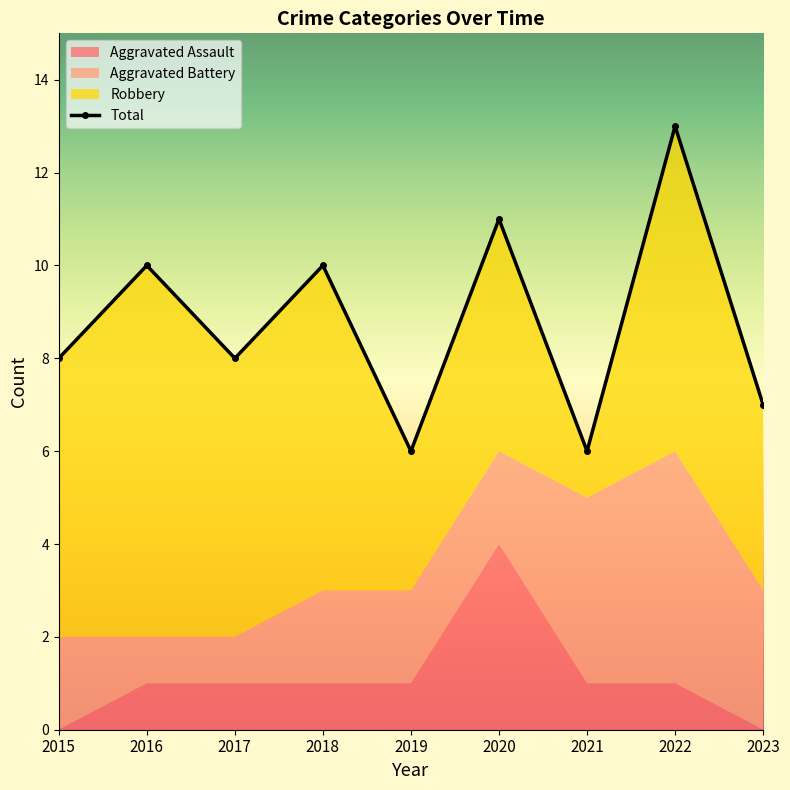

What is the highest value of the Aggravated Assault series?

4